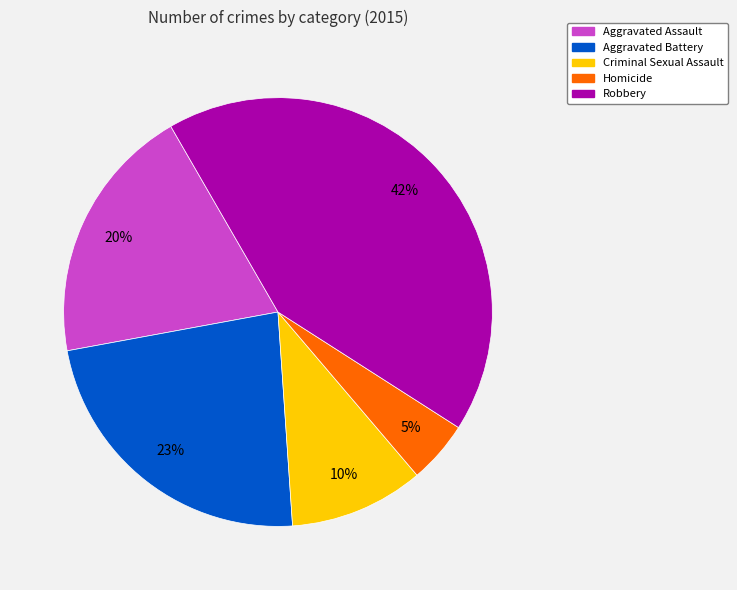

To the nearest percent, what is the combined percentage of Robbery and Aggravated Assault?

62%